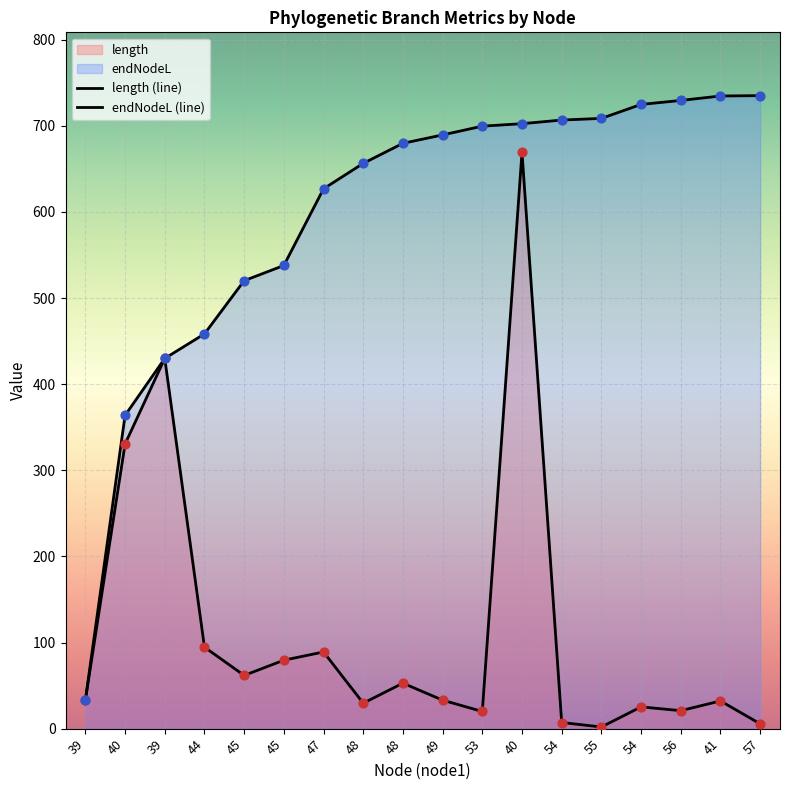

Which series reaches the minimum Y coordinate?

length